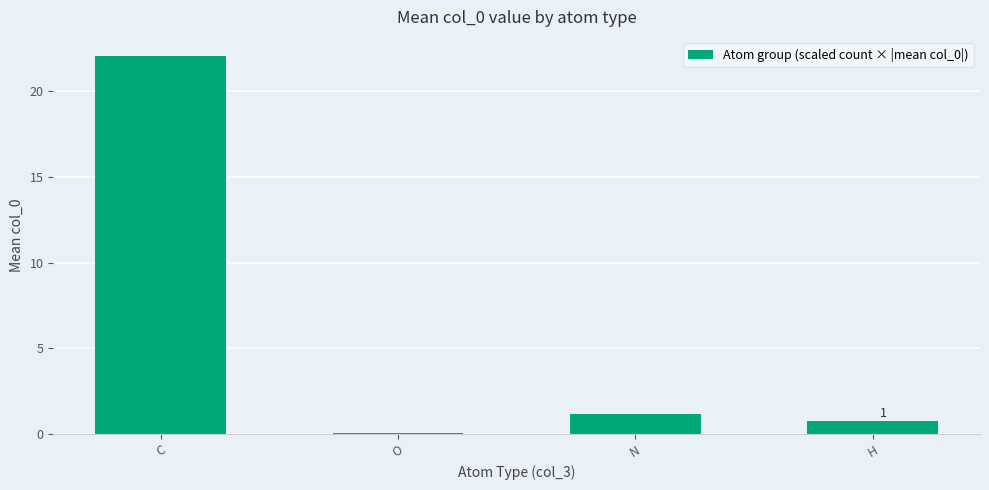

What is the sum of the values at H and C?

22.9